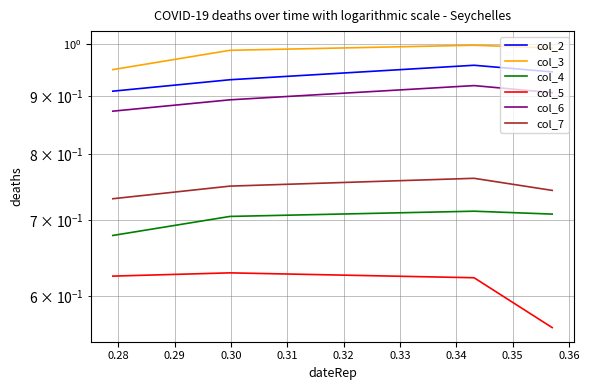

What is the maximum value for col_2?

1.0